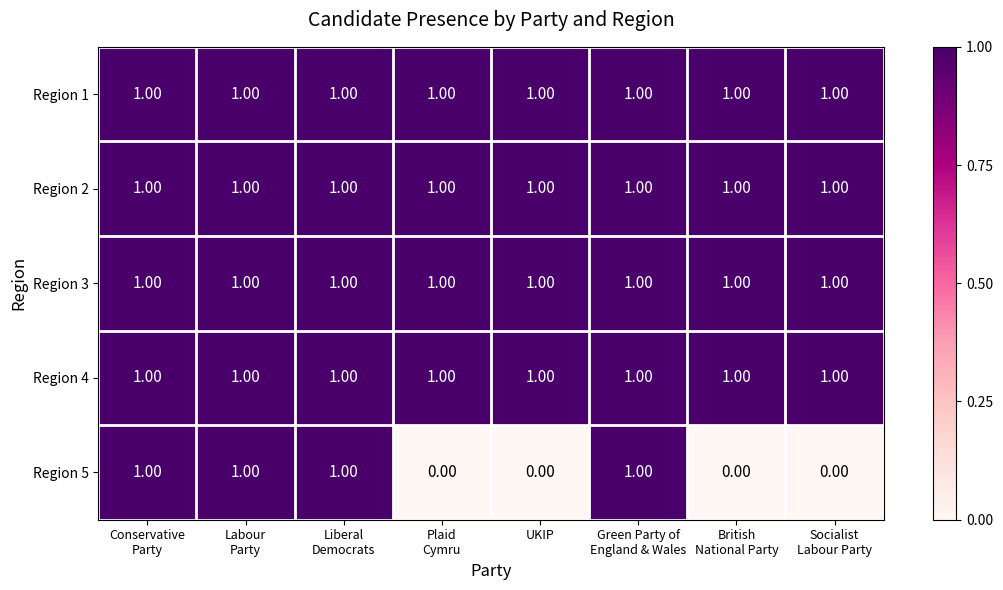

At how many categories does at least one series exceed 0?

8